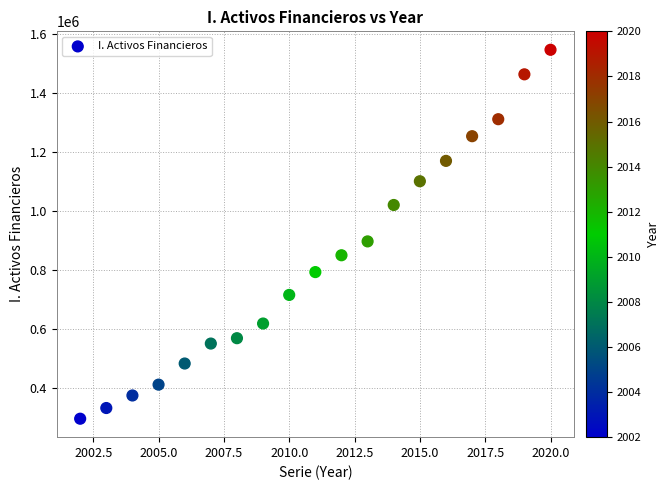

What Y value in the scatter plot is closest to 920609?

896402